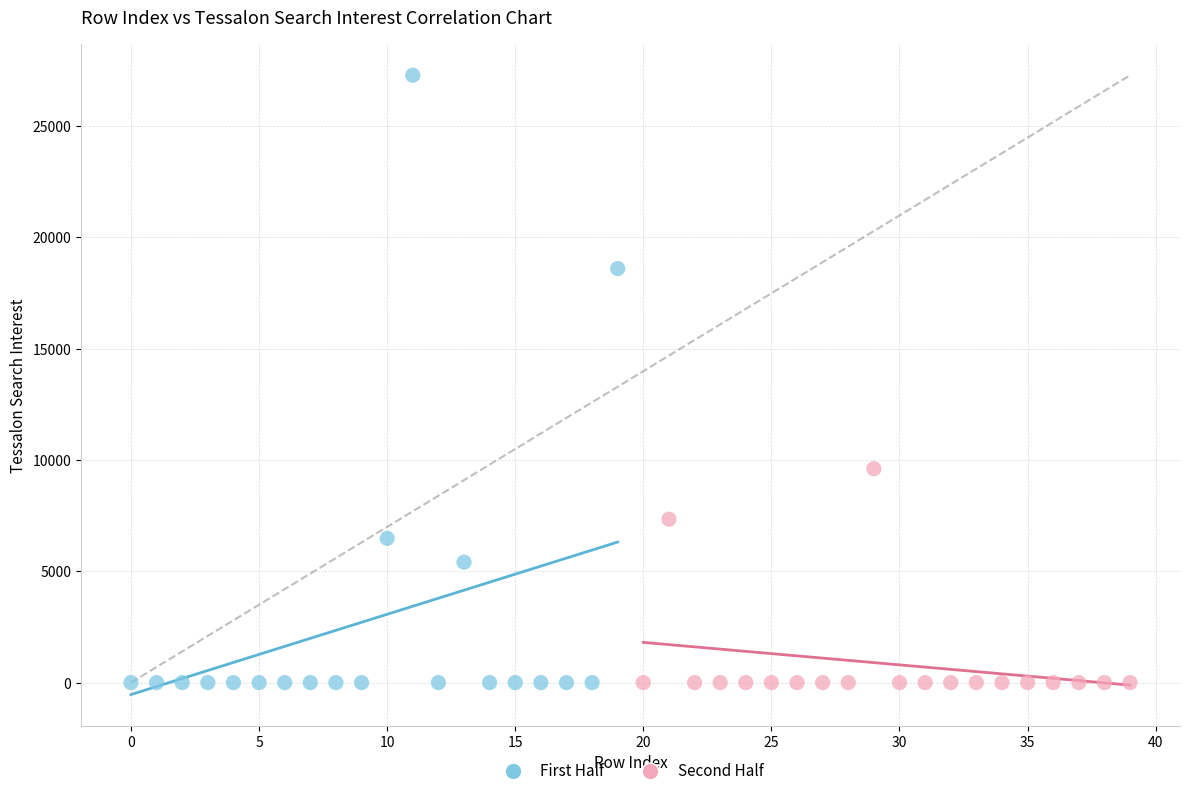

Which series has the largest Y range (max minus min)?

First Half